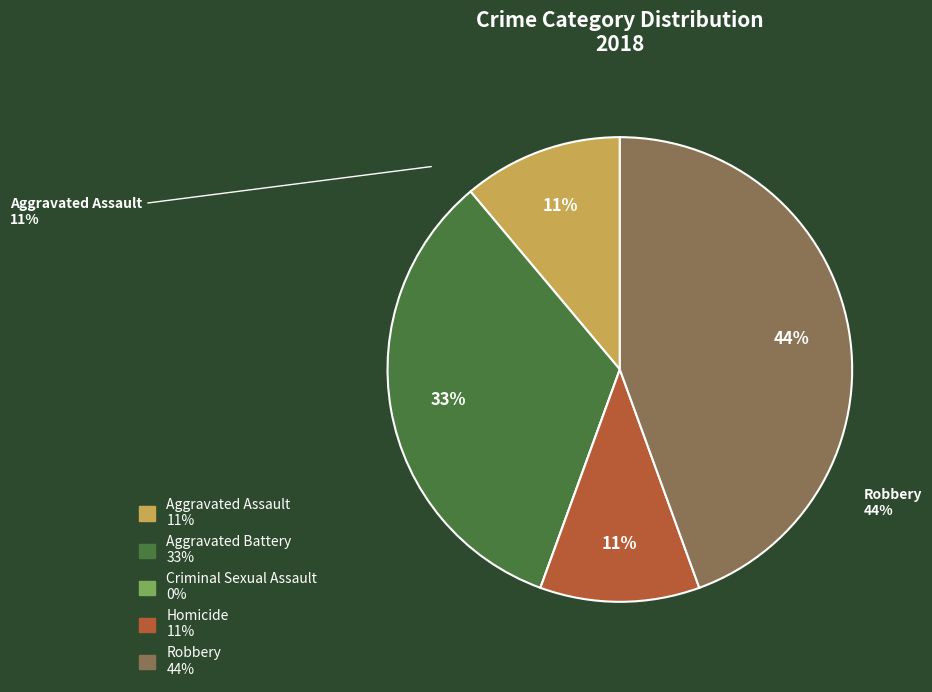

To the nearest percent, what is the combined percentage of Homicide and Aggravated Battery?

44%